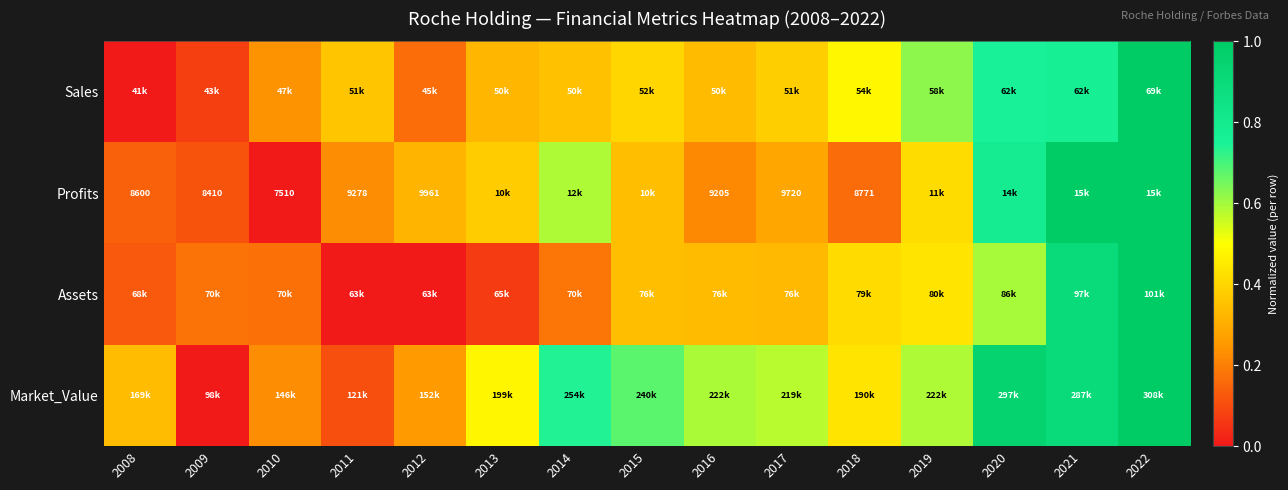

List the labels in order of Assets value, smallest first.

2012, 2011, 2013, 2008, 2010, 2009, 2014, 2017, 2016, 2015, 2018, 2019, 2020, 2021, 2022